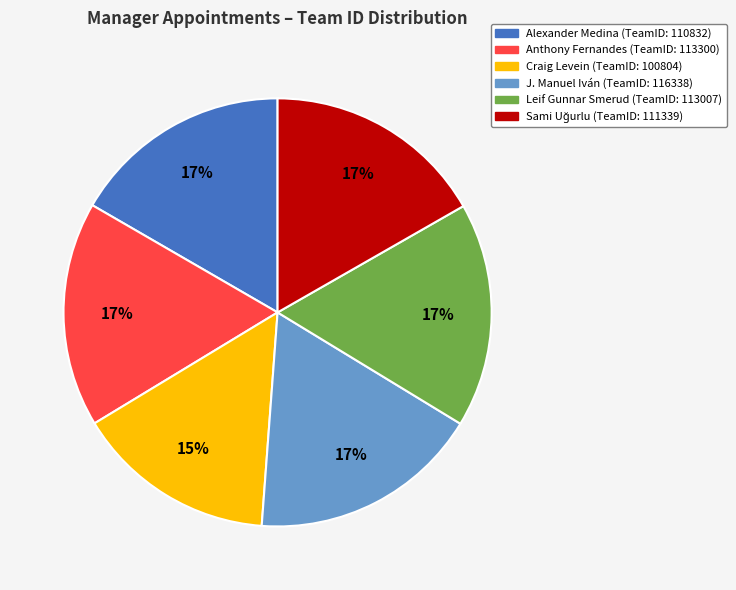

Is there a majority slice in this chart?

No